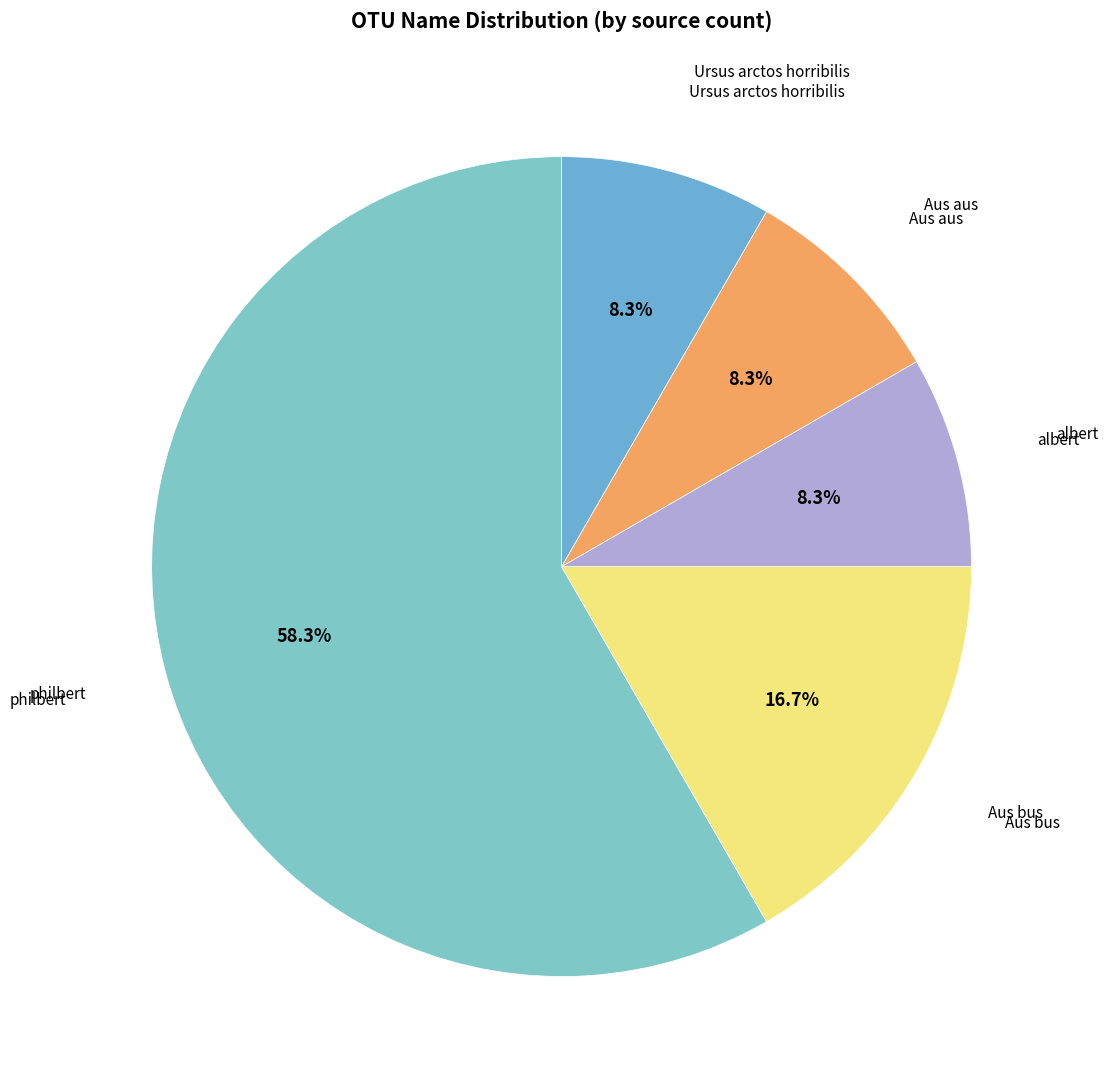

Rank the categories by value from lowest to highest.

albert, Aus aus, Ursus arctos horribilis, Aus bus, philbert